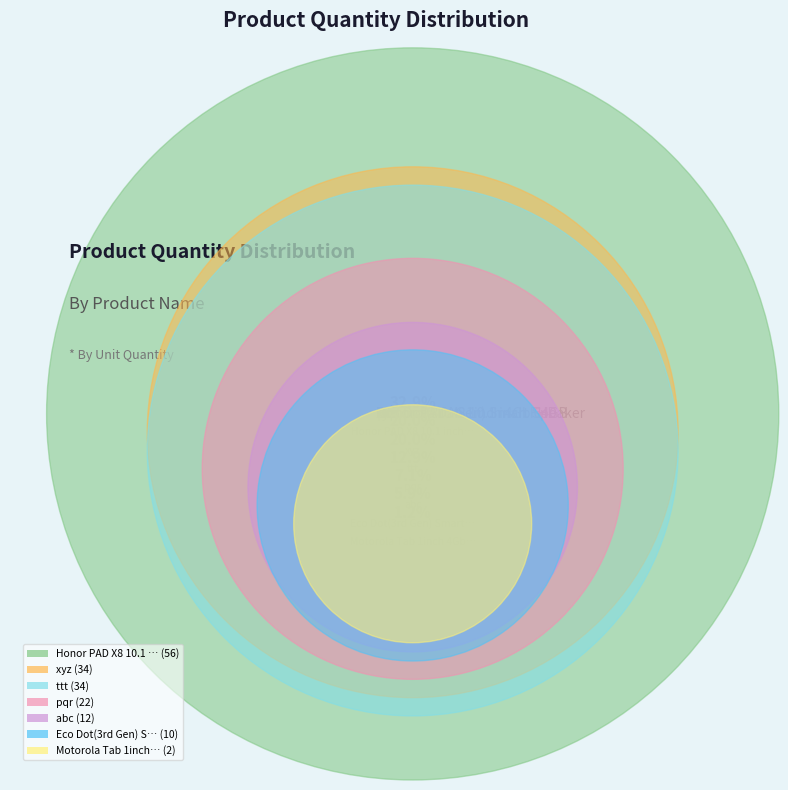

True or false: ttt accounts for 32% of the total.

False